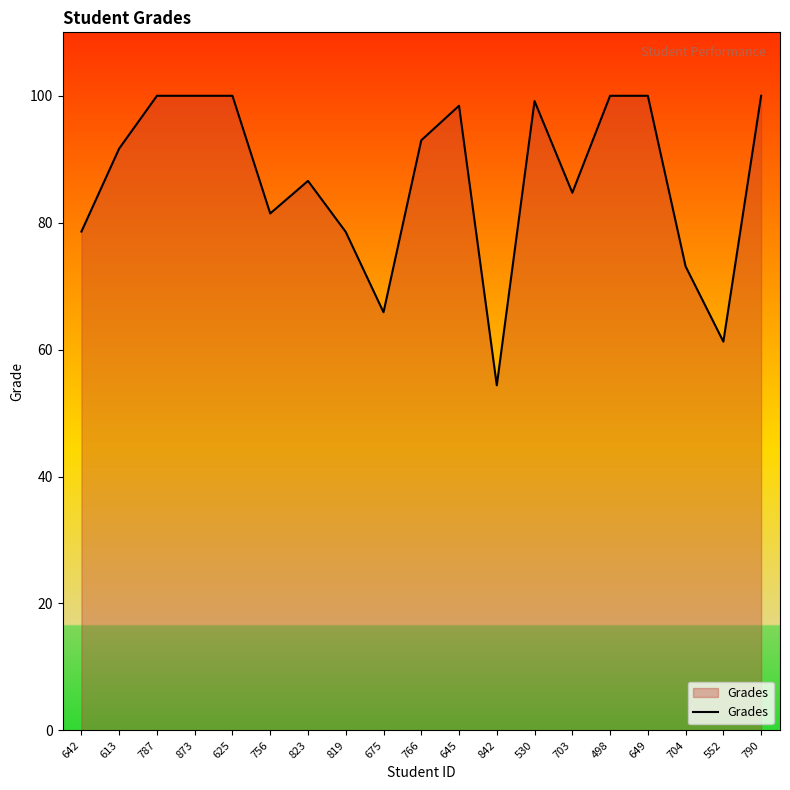

What is the greatest value displayed?

100.0